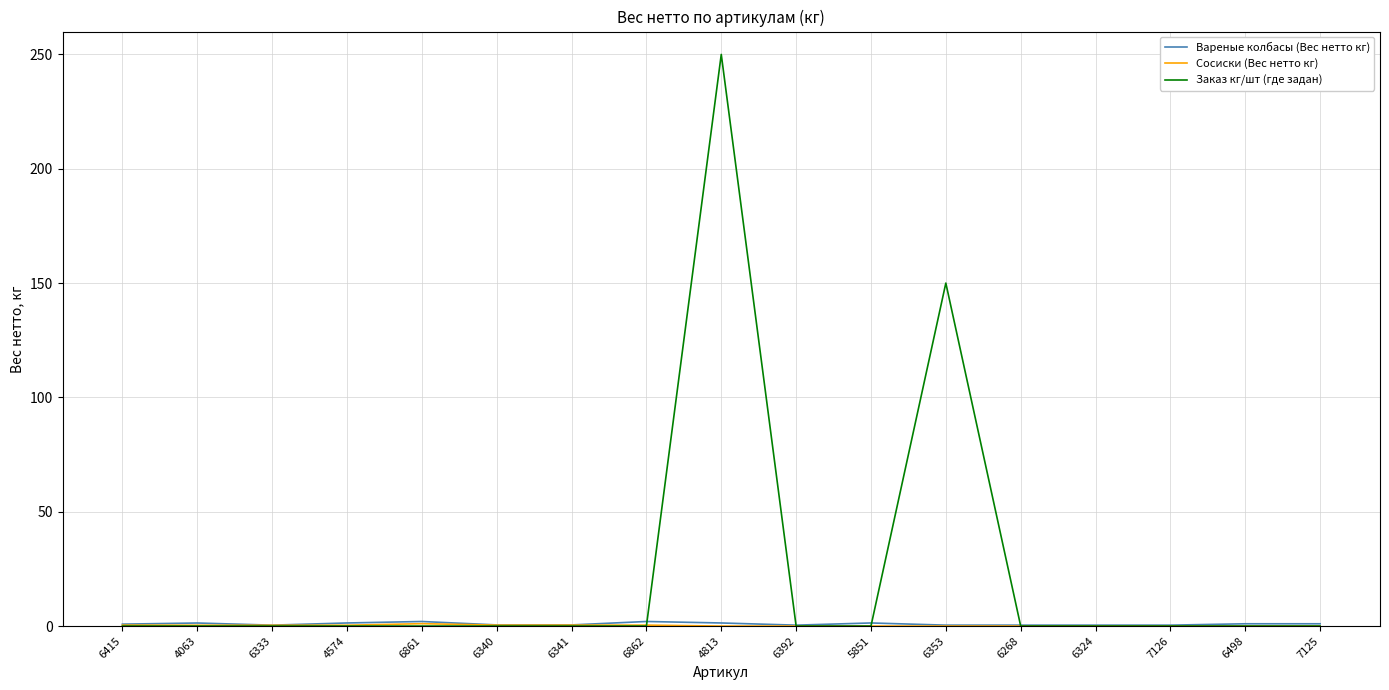

At which label is Заказ кг/шт (где задан) closest to 125?

6353